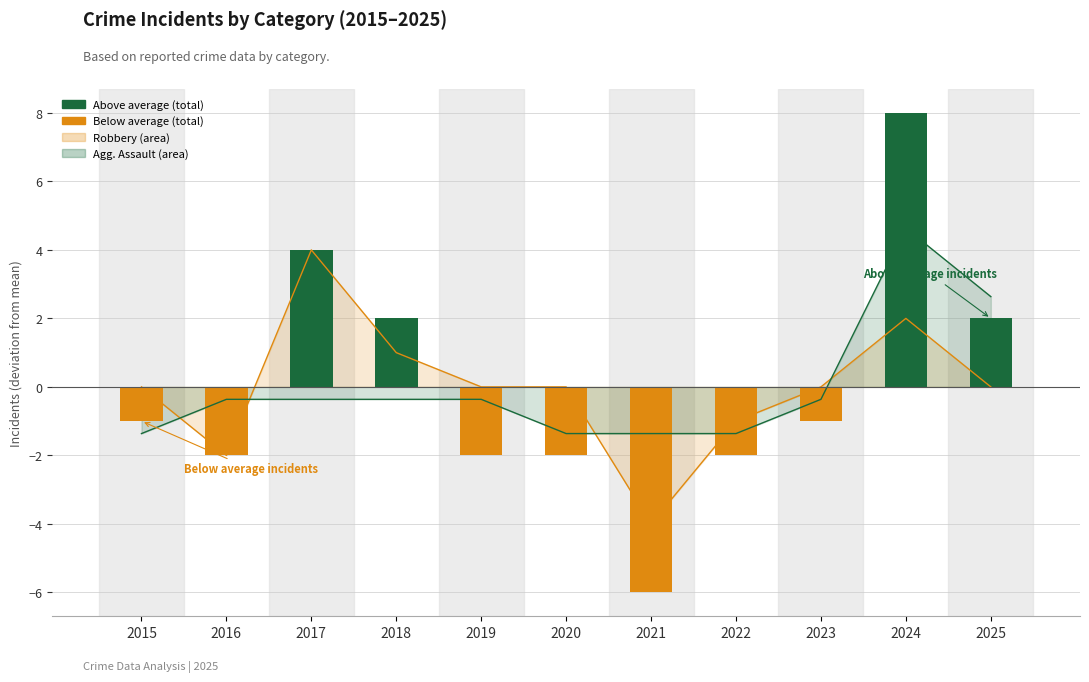

Which series has the largest total across all categories?

Aggravated Assault